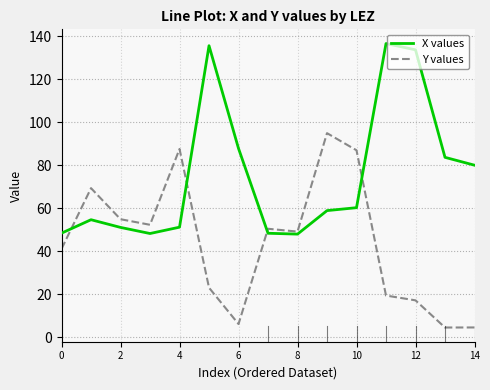

What is the greatest value displayed?

136.6